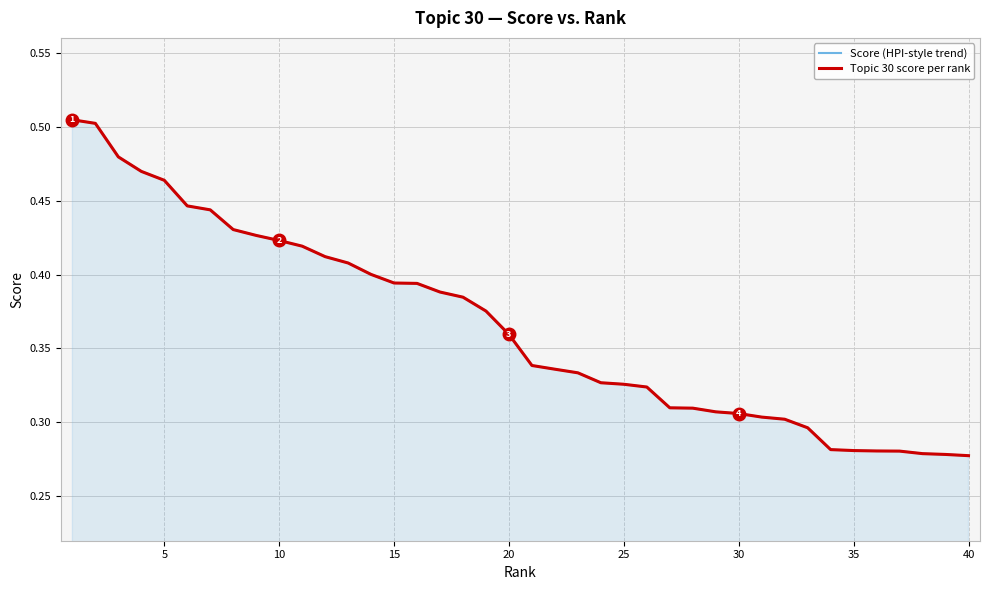

How many lines are shown in the chart?

2